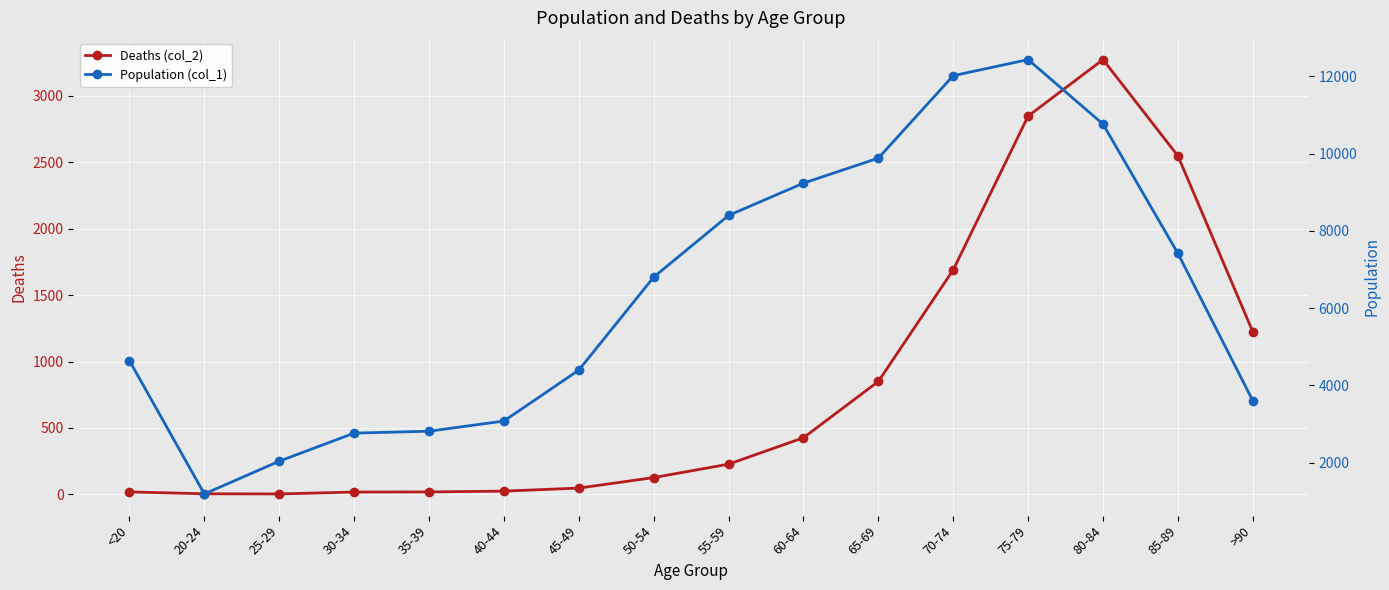

Reading left to right, transcribe all the data shown in this chart.

Deaths (col_2): <20=18	20-24=4	25-29=3	30-34=17	35-39=18	40-44=24	45-49=47	50-54=126	55-59=227	60-64=426	65-69=850	70-74=1690	75-79=2848	80-84=3273	85-89=2548	>90=1224
Population (col_1): <20=4641	20-24=1191	25-29=2038	30-34=2765	35-39=2814	40-44=3078	45-49=4396	50-54=6803	55-59=8400	60-64=9236	65-69=9883	70-74=12018	75-79=12434	80-84=10764	85-89=7417	>90=3604